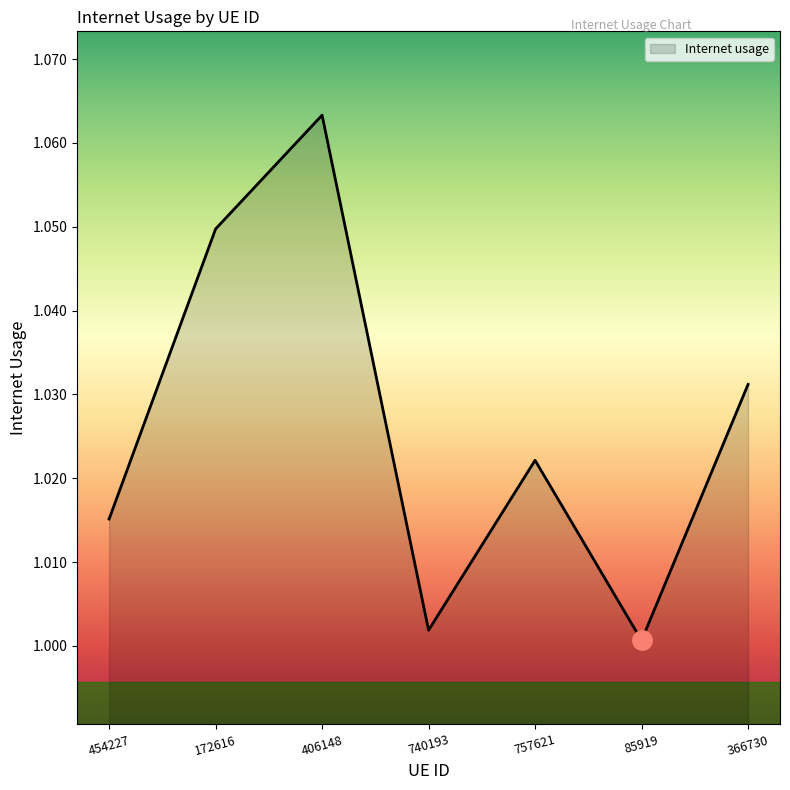

The chart shows a value of 1.0 at 740193. True or false?

True